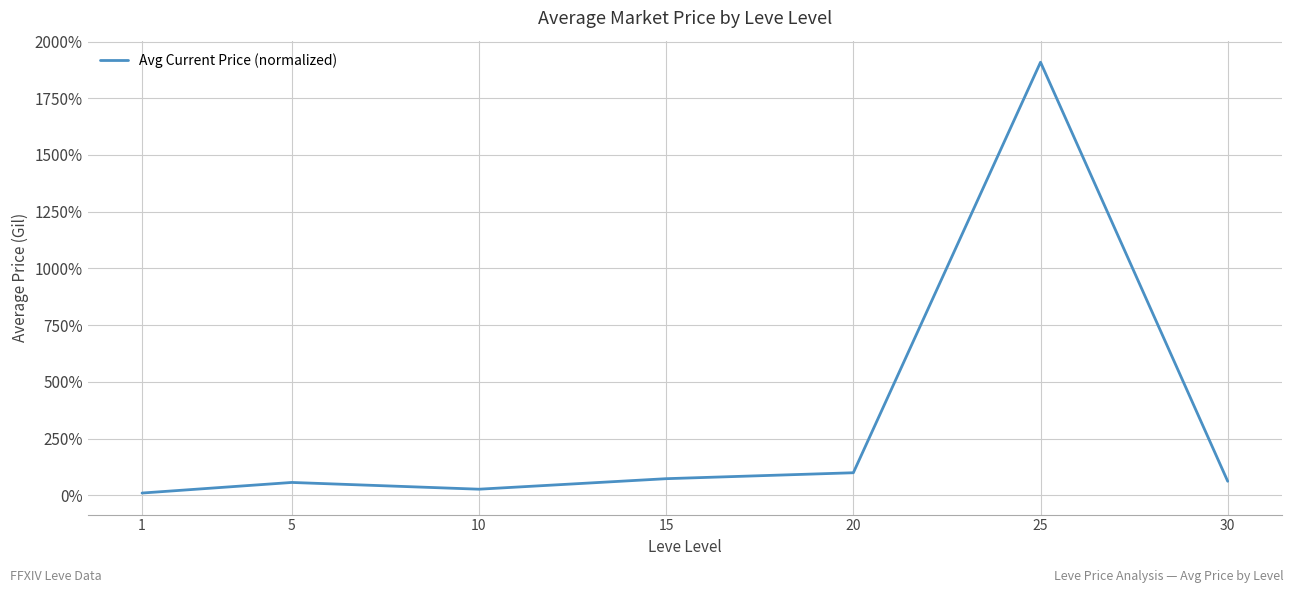

What is the sum of the values at 5 and 20?

156.1